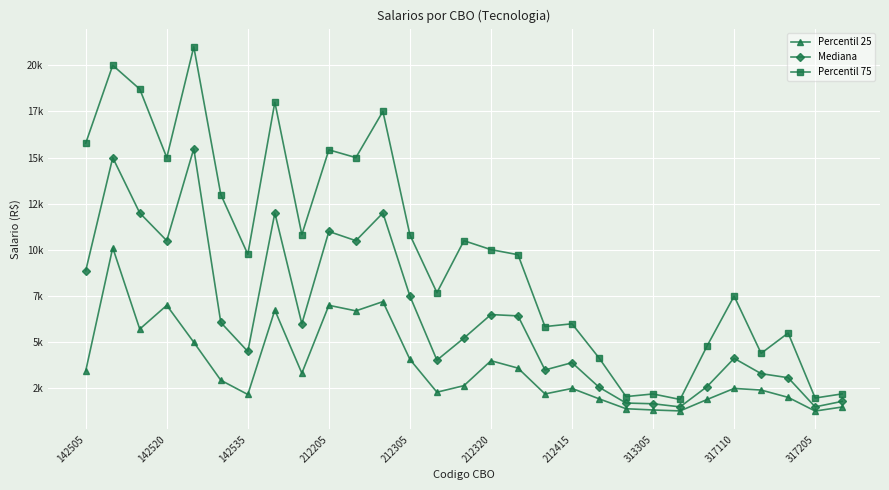

True or false: Percentil 25 has more than 2 points higher than both neighbors.

True